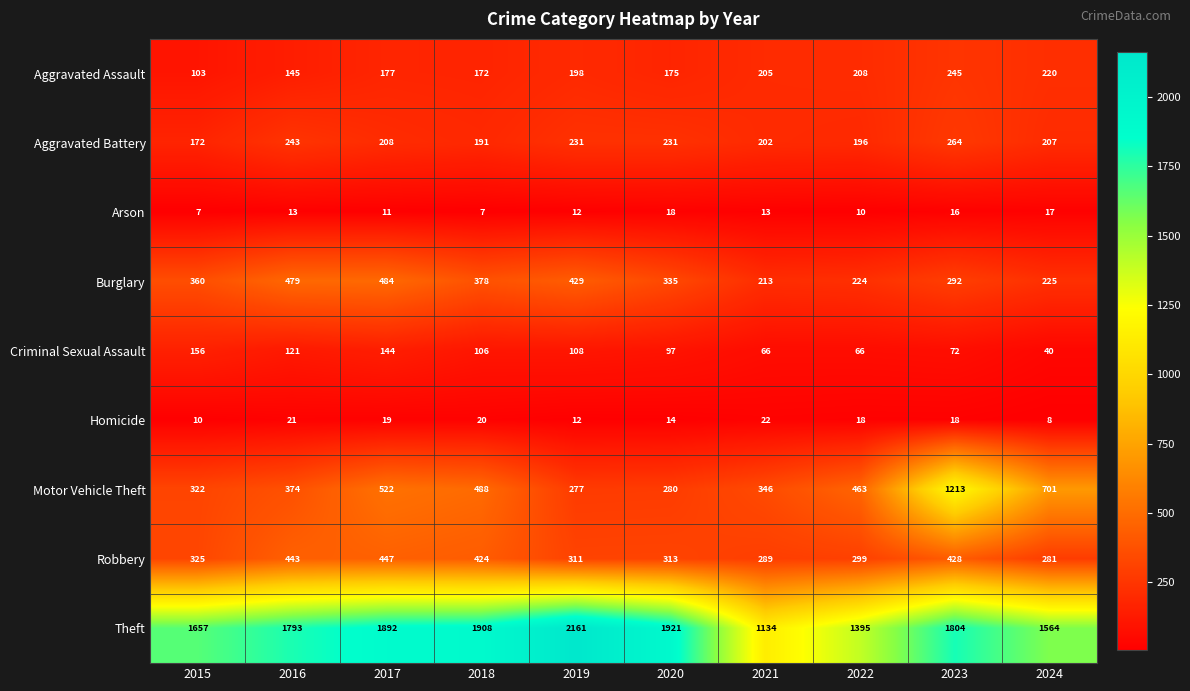

What is the approximate value of Homicide at 2023, to the nearest 10?

20